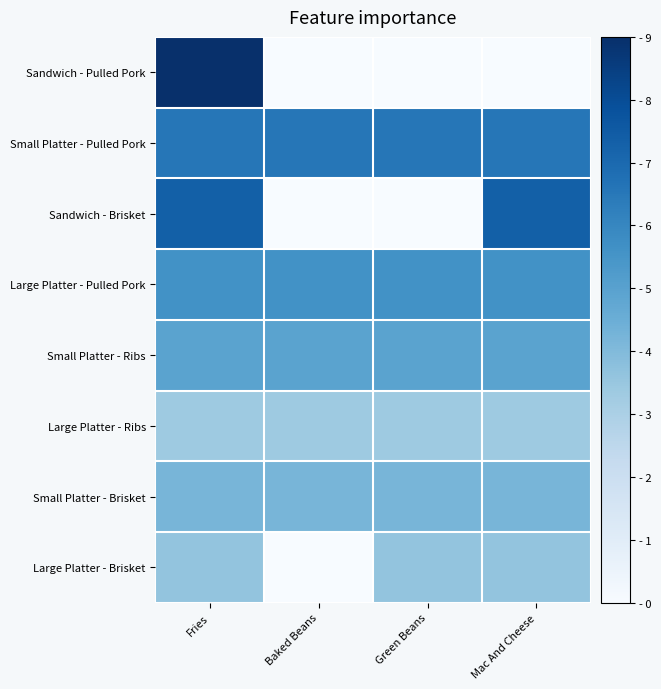

At how many categories does at least one series exceed 3?

4